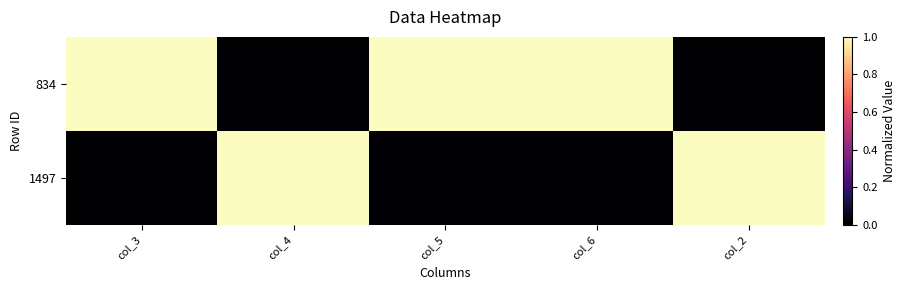

List the series in order of their overall mean, highest first.

834, 1497